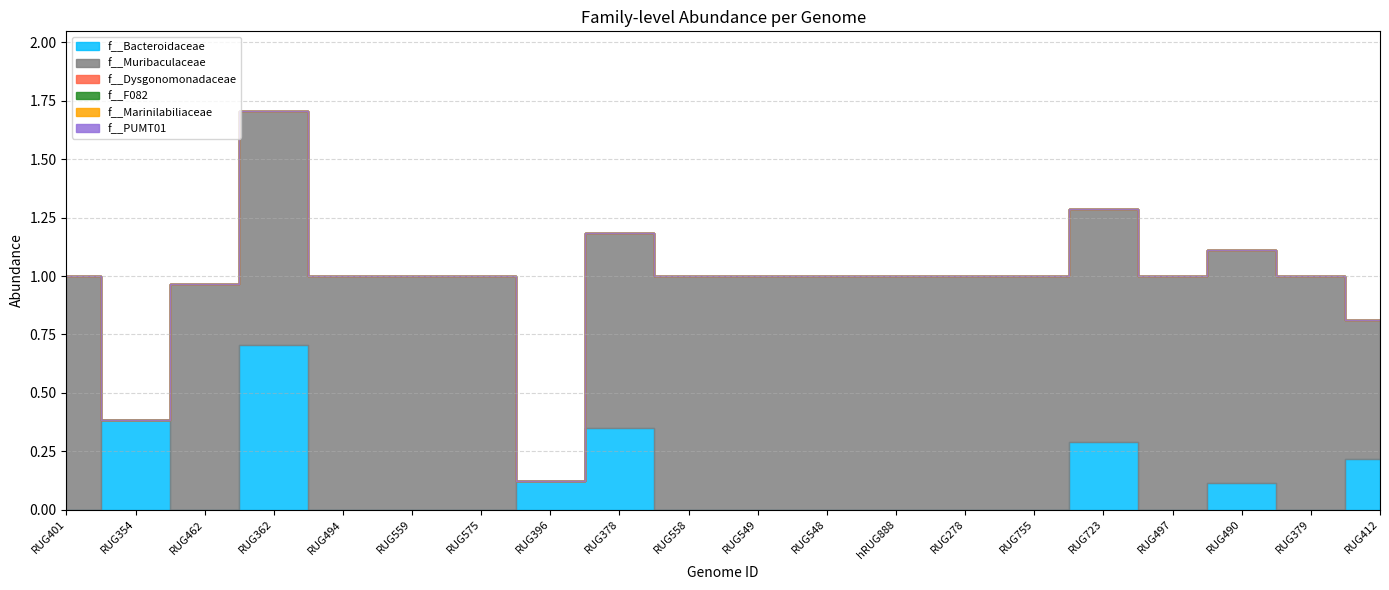

True or false: f__PUMT01 has a value of 0.0 at RUG396.

True